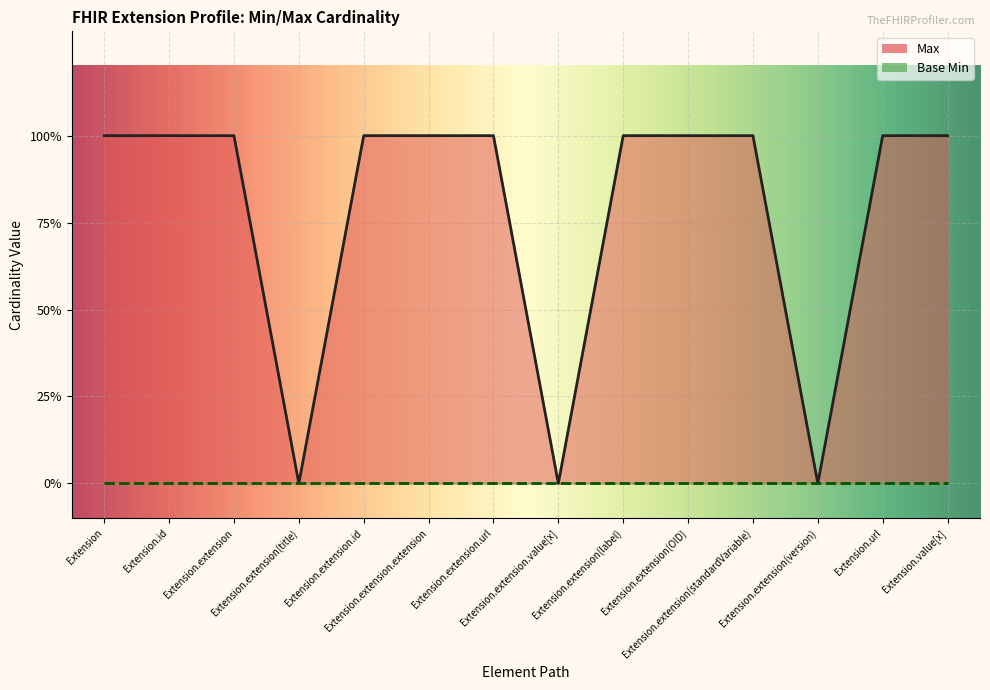

True or false: the data shows 0 at Extension.extension.value[x].

True